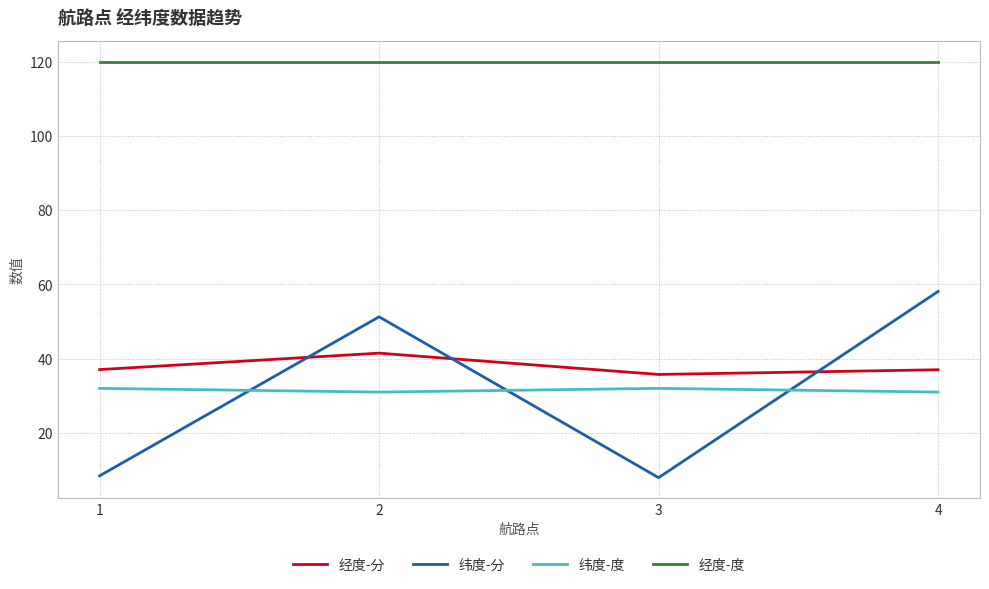

What is the sum of the 纬度-度 values at 3 and 1?

64.0